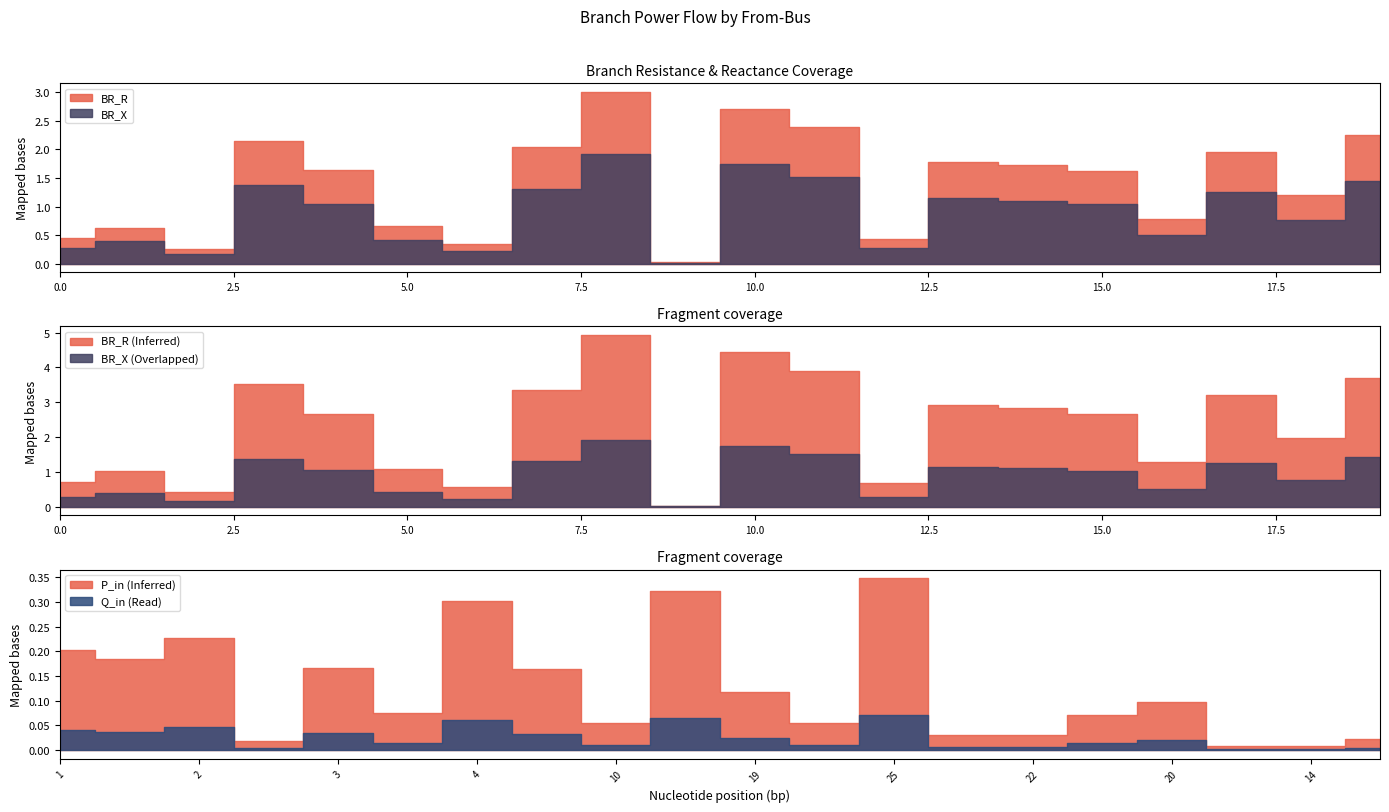

True or false: BR_R has more than 1 points higher than both neighbors.

True